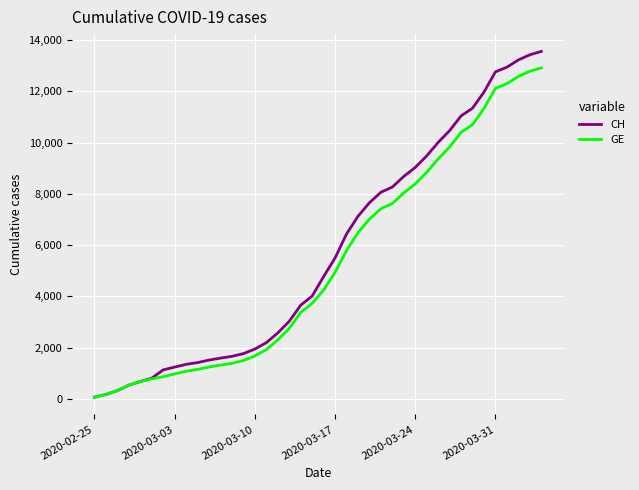

Rank the series by their maximum value, from lowest to highest.

GE, CH